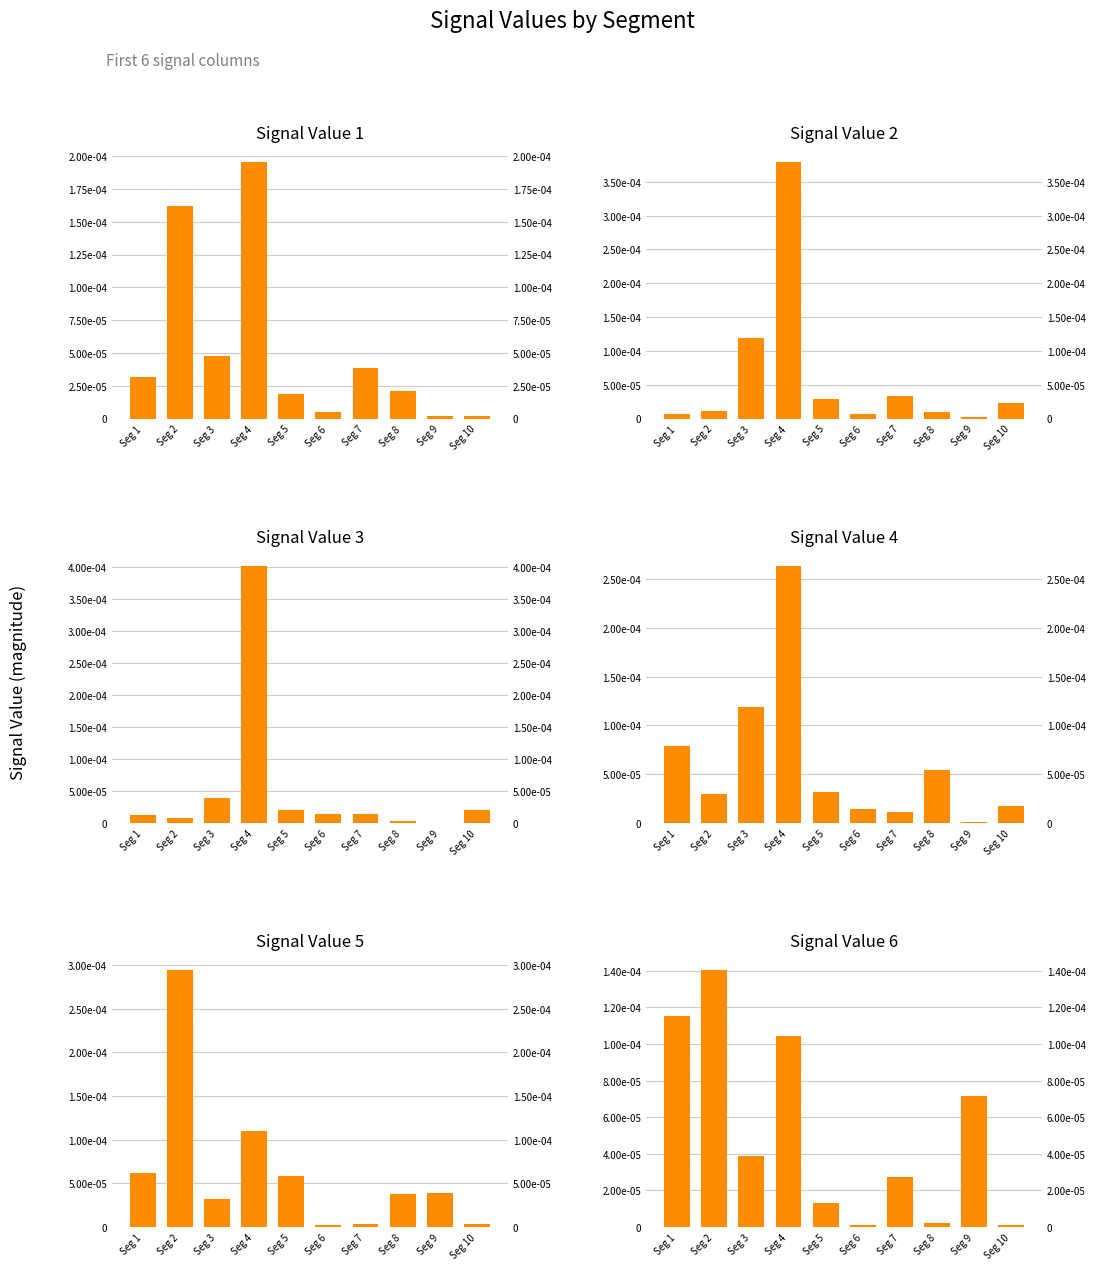

Between Seg 3 and Seg 6, which series saw the biggest shift?

Signal_Value_2